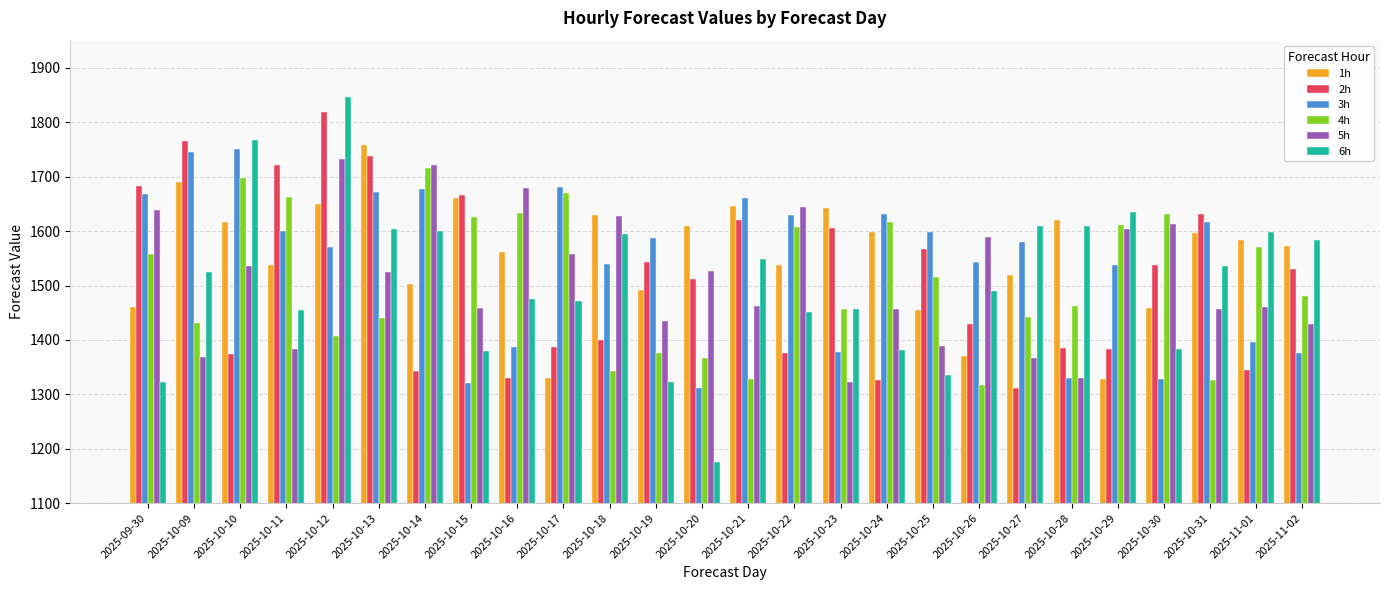

What is the sum of all 1h values?

40428.9